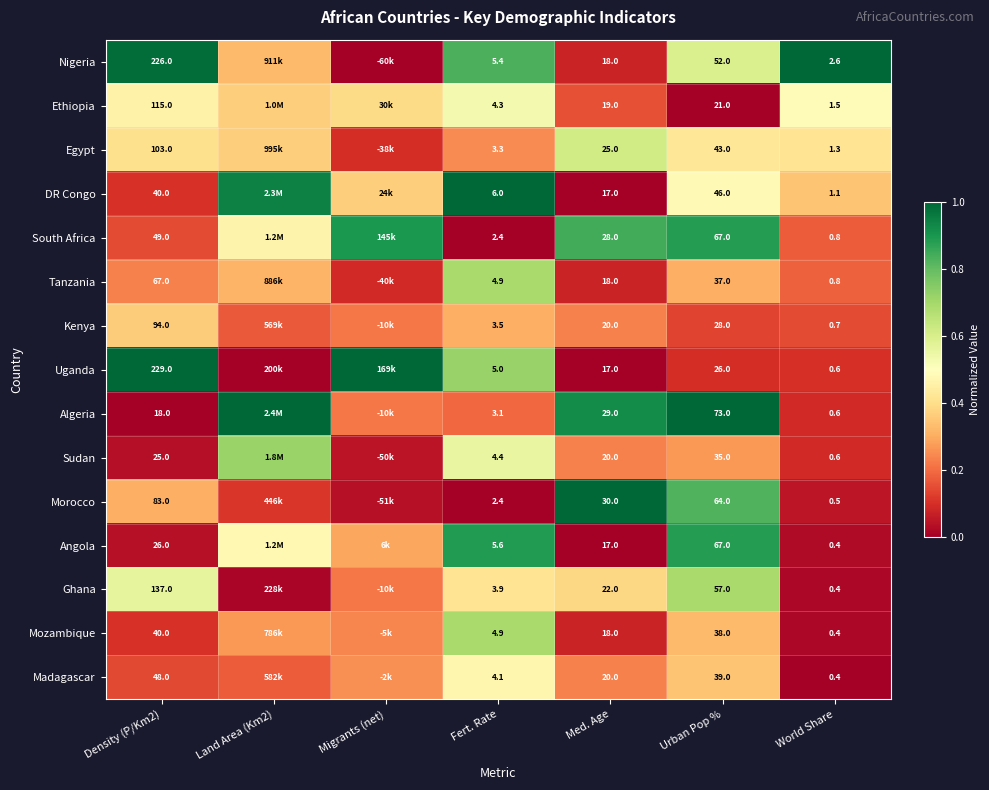

Between Med. Age and Urban Pop %, which series saw the biggest shift?

Angola